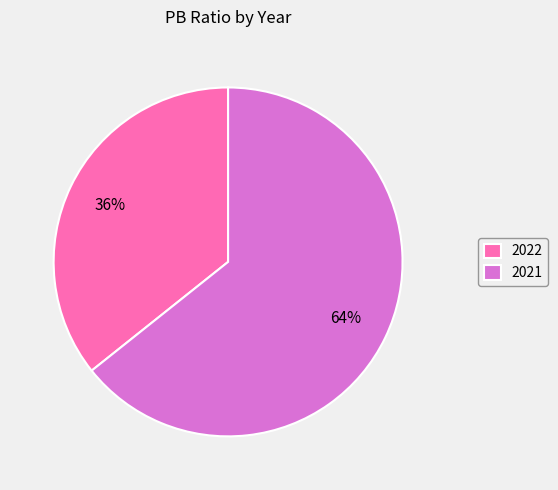

Does any single category account for the majority?

Yes